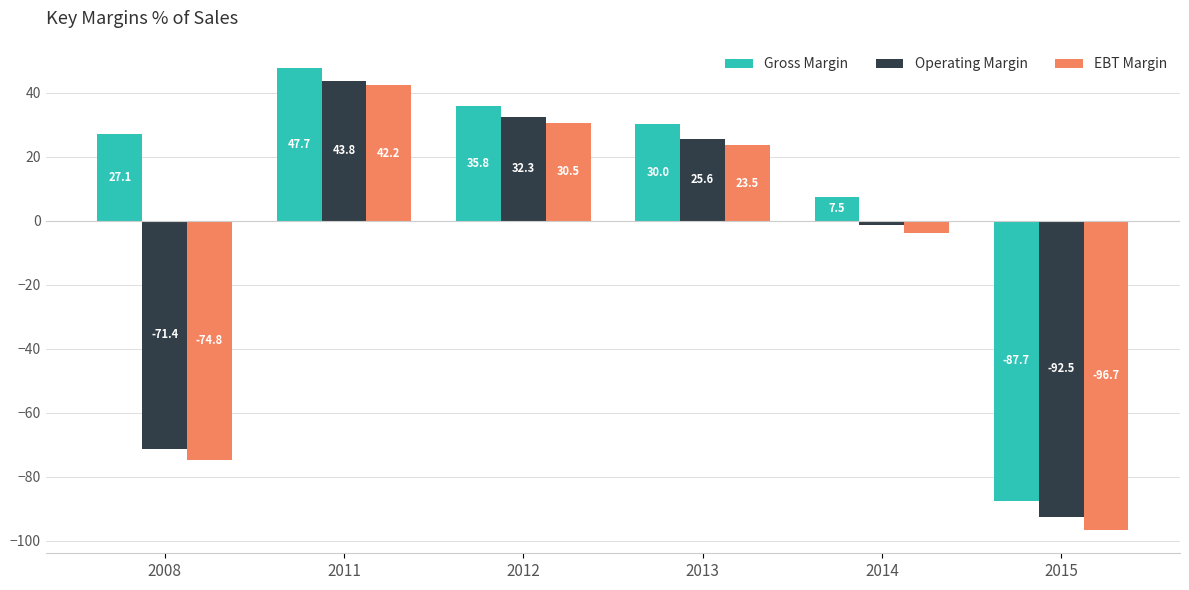

What is the difference between the highest and lowest values at 2015?

9.0